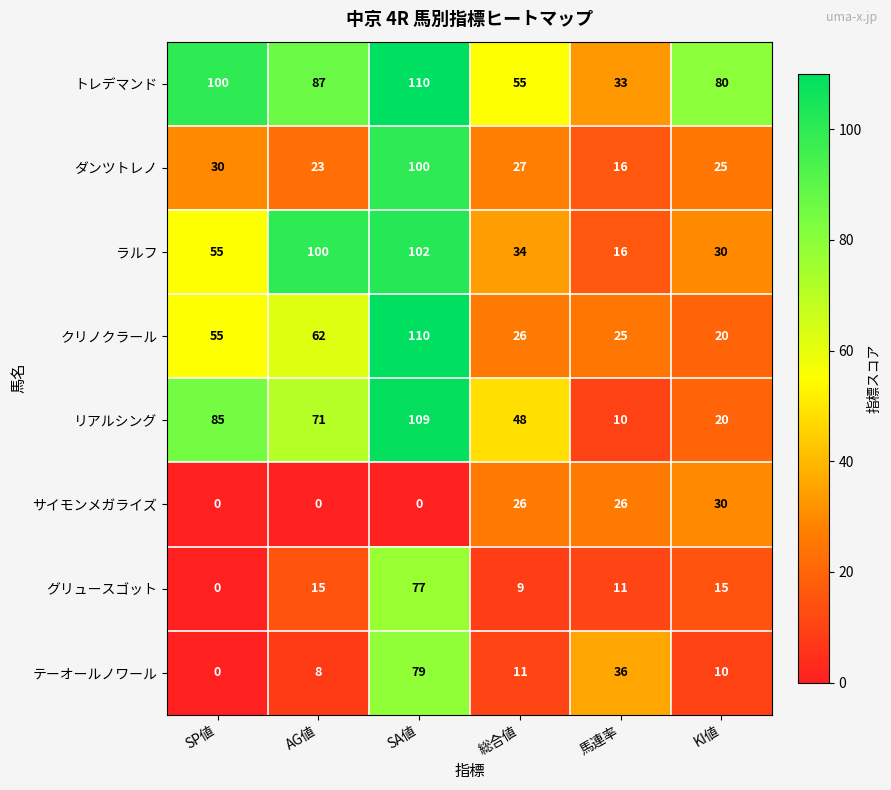

Which series has the largest total across all categories?

トレデマンド